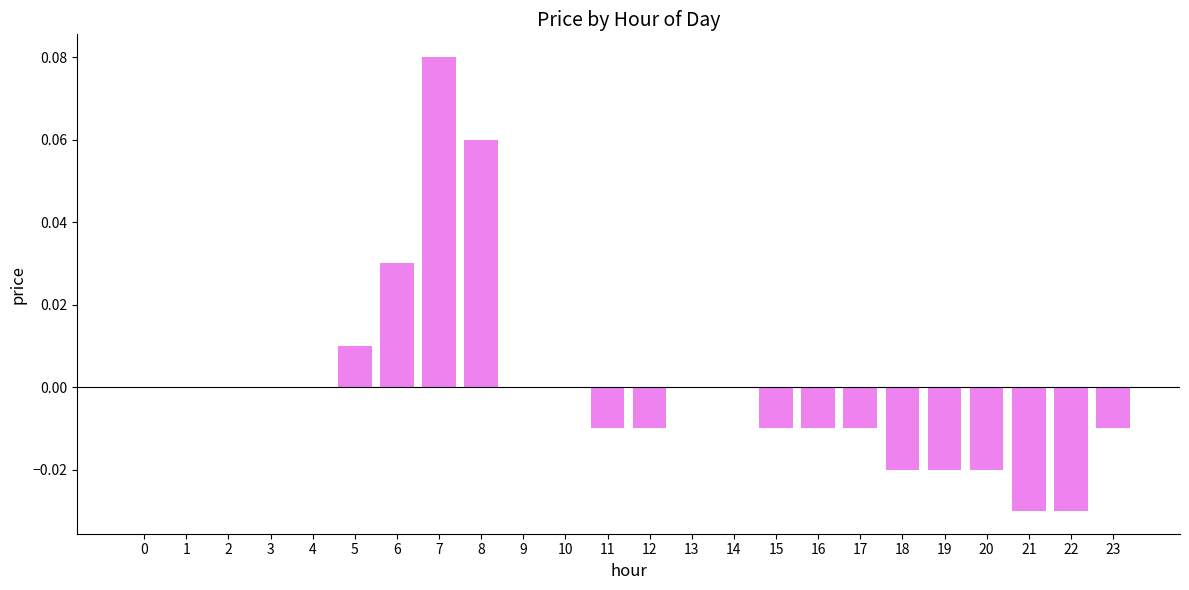

Which label corresponds to the largest value in the chart?

7